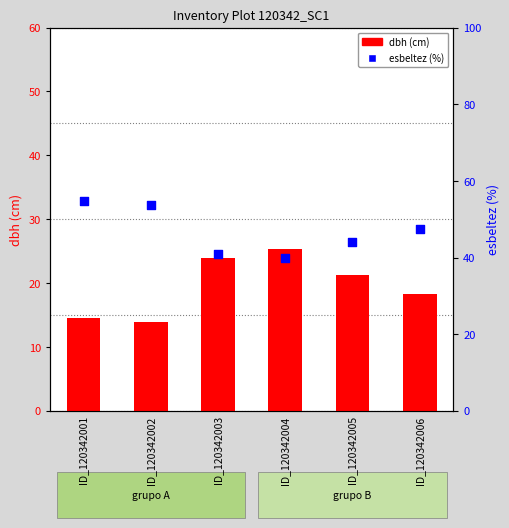

Which series has the largest Y range (max minus min)?

esbeltez